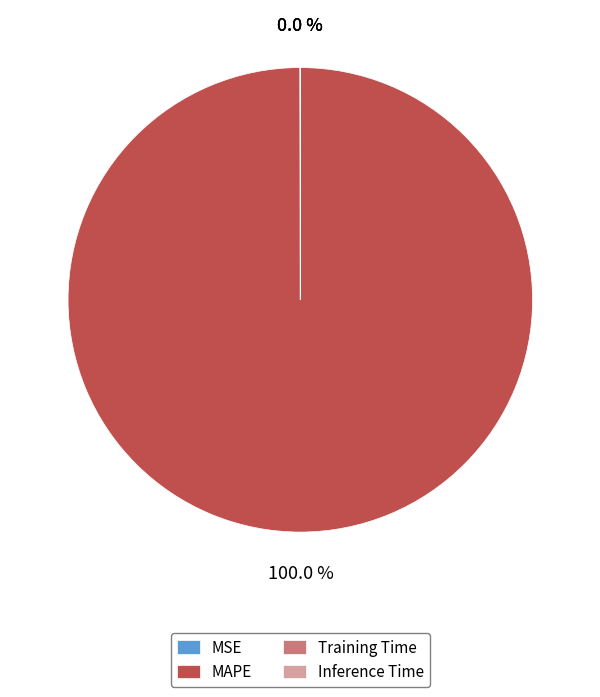

Which category has the biggest portion of the pie?

MAPE